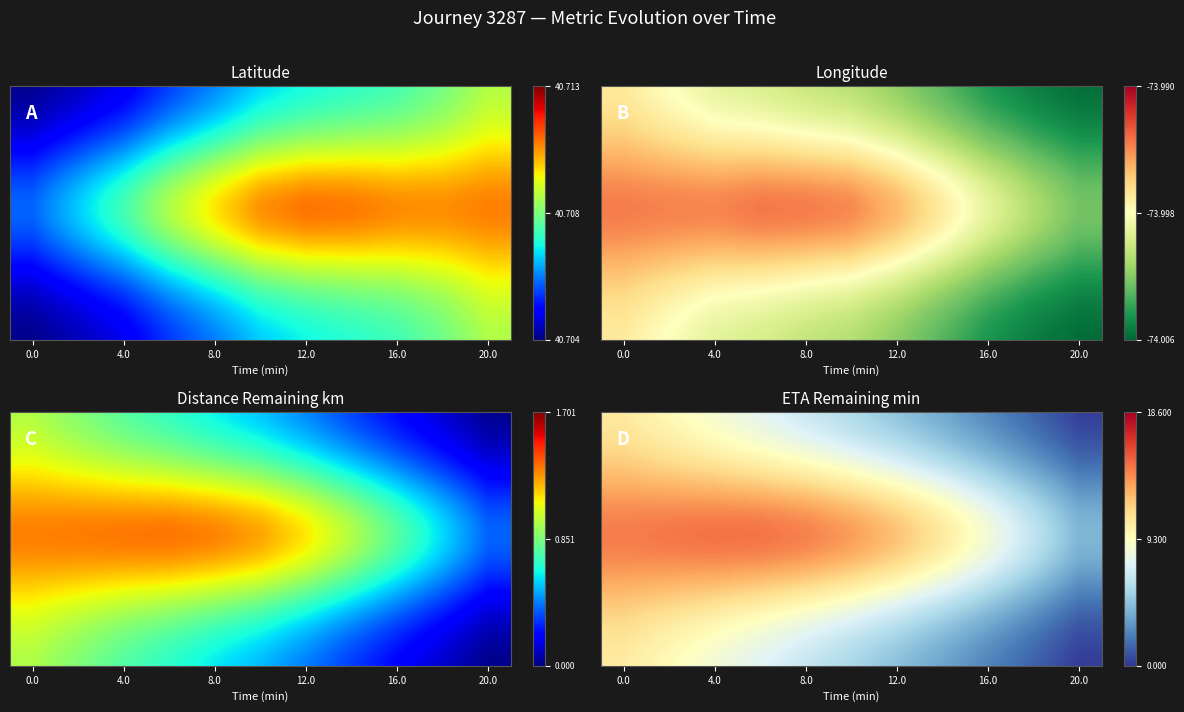

Count the number of categories in the chart.

11